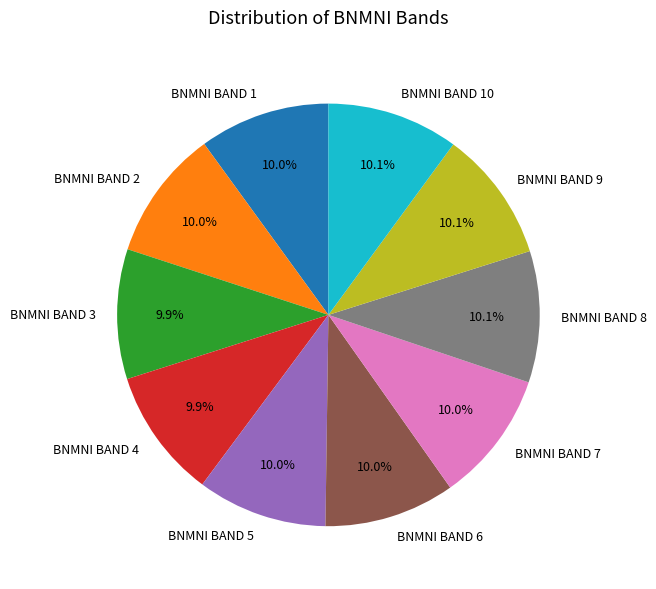

What is the total percentage of BNMNI BAND 2 and BNMNI BAND 3?

19.9%